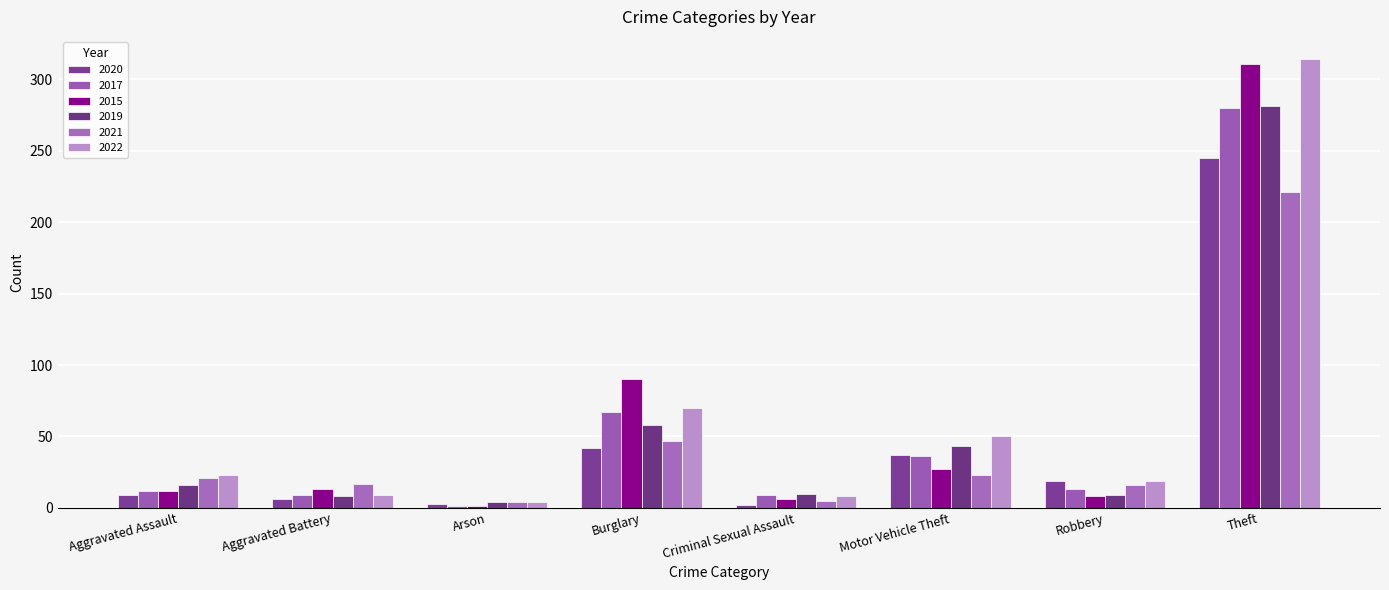

How many bars are there in each group?

6